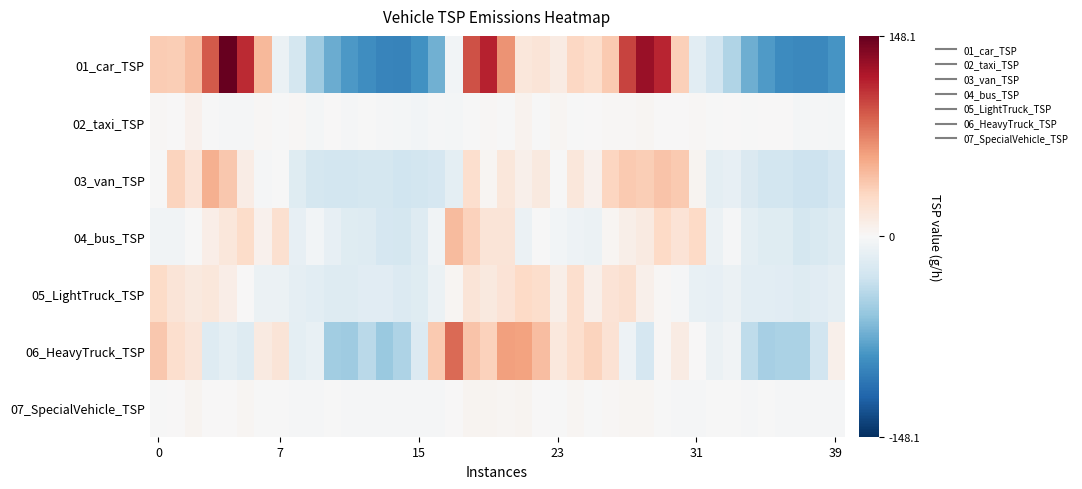

Which series has the largest range (max minus min)?

01_car_TSP